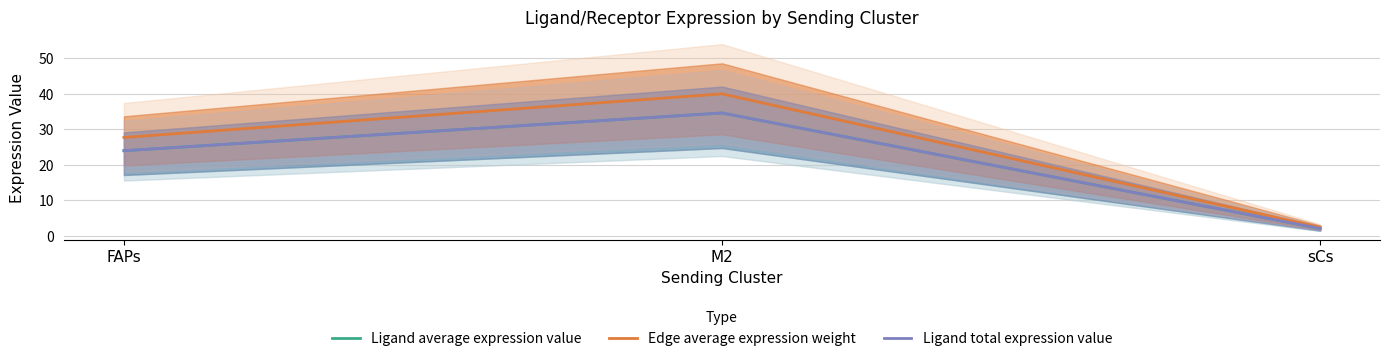

Read the Ligand total expression value value at FAPs.

24.0